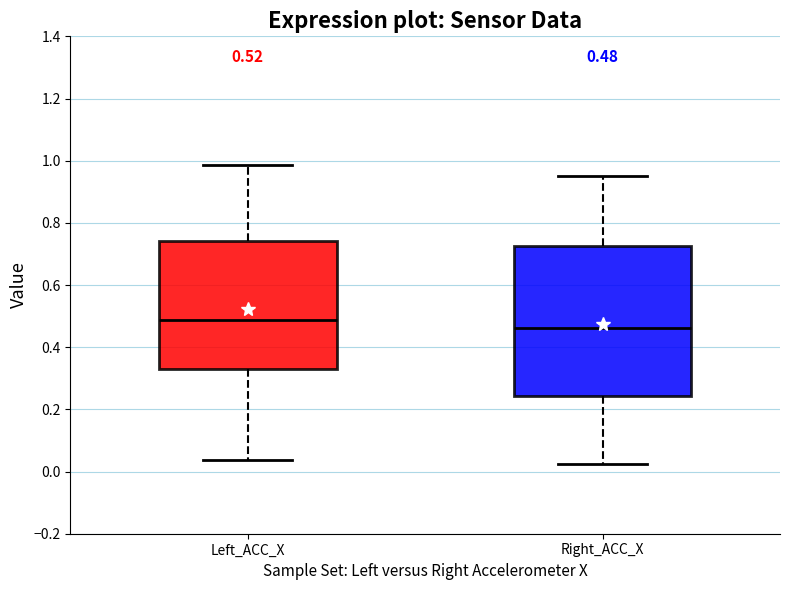

Which box is the tallest, from its lower edge to its upper edge?

Right_ACC_X